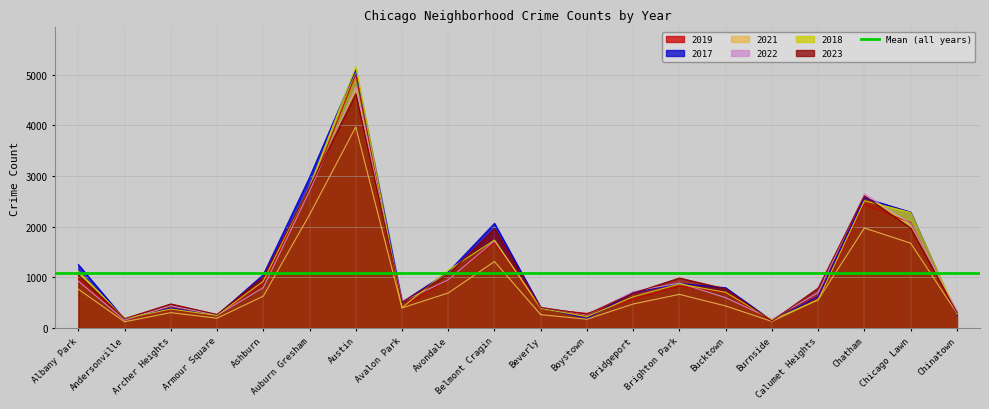

What is the label of the 10th point from the right?

Beverly